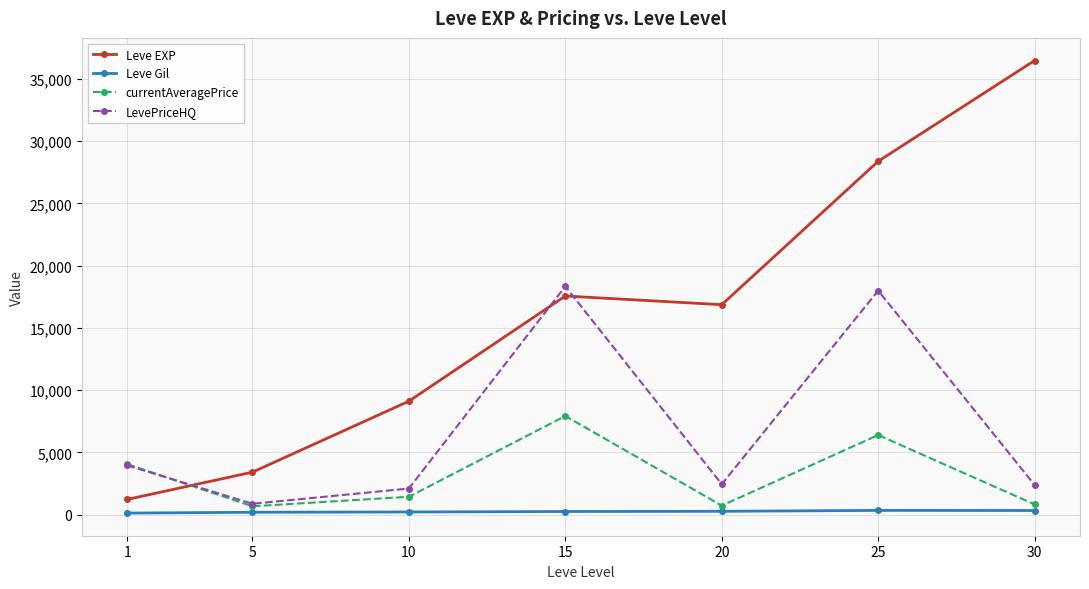

Is this an area chart (filled region under the line)?

No